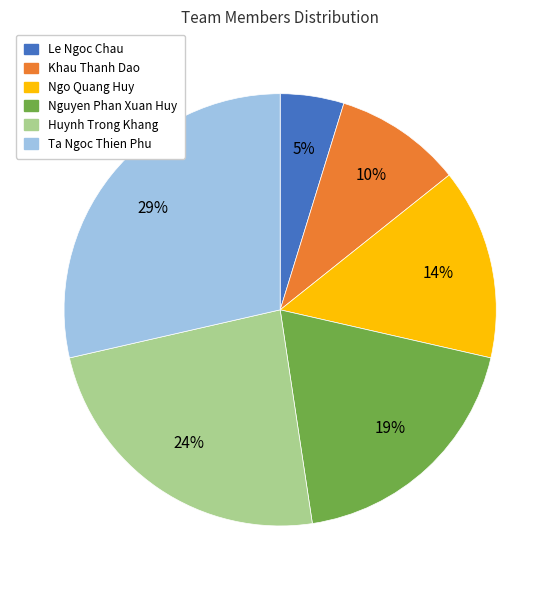

Is it true that Ta Ngoc Thien Phu is 22% of the pie?

False